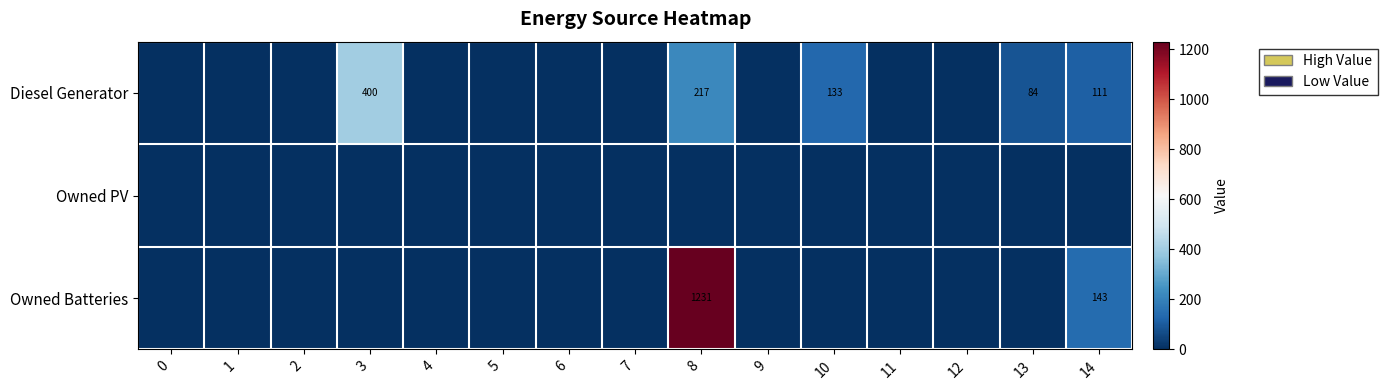

What is the average value of the Owned Batteries series?

92